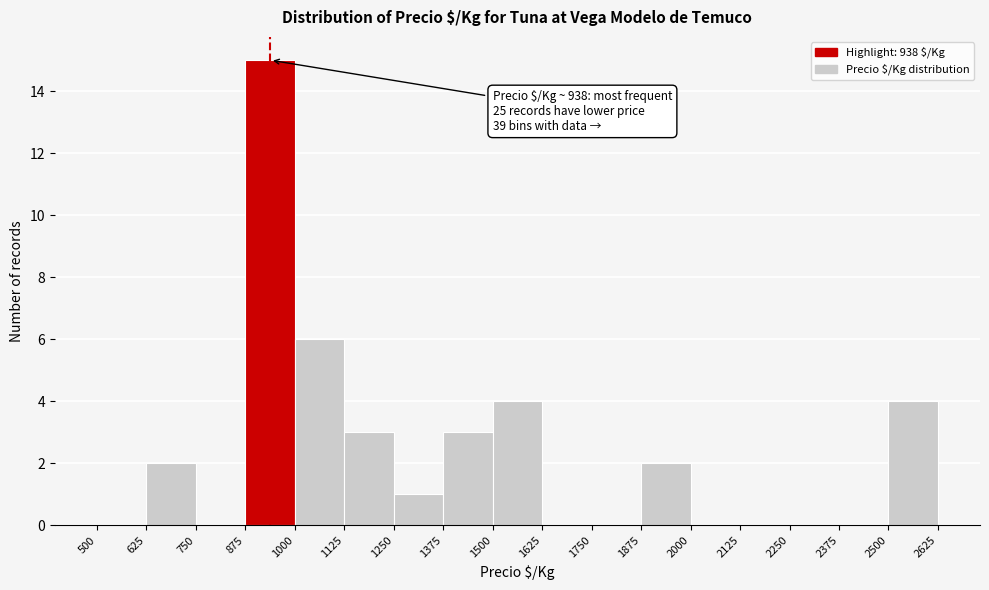

Which range on the x-axis has the tallest bar?

875 to 1000